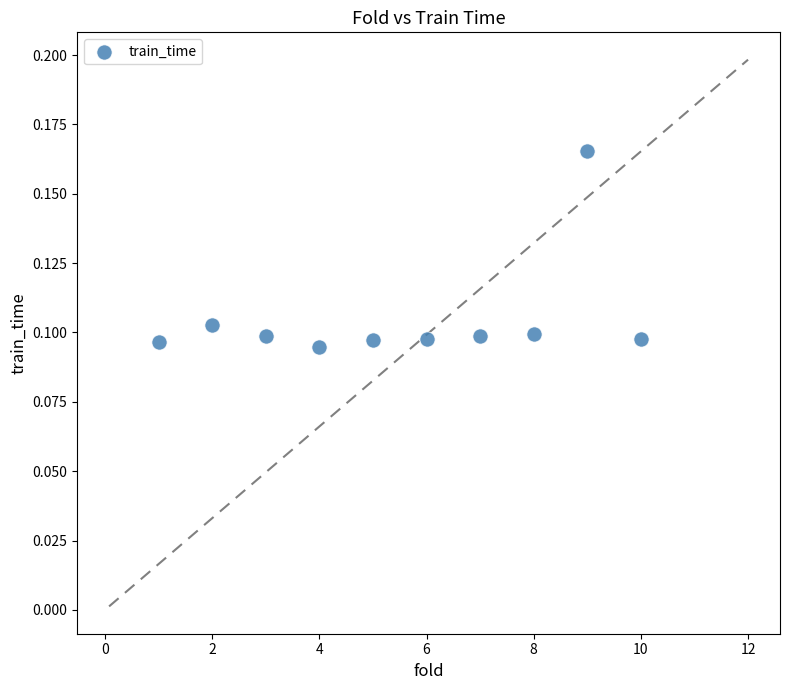

What is the range of X values (max minus min)?

9.0